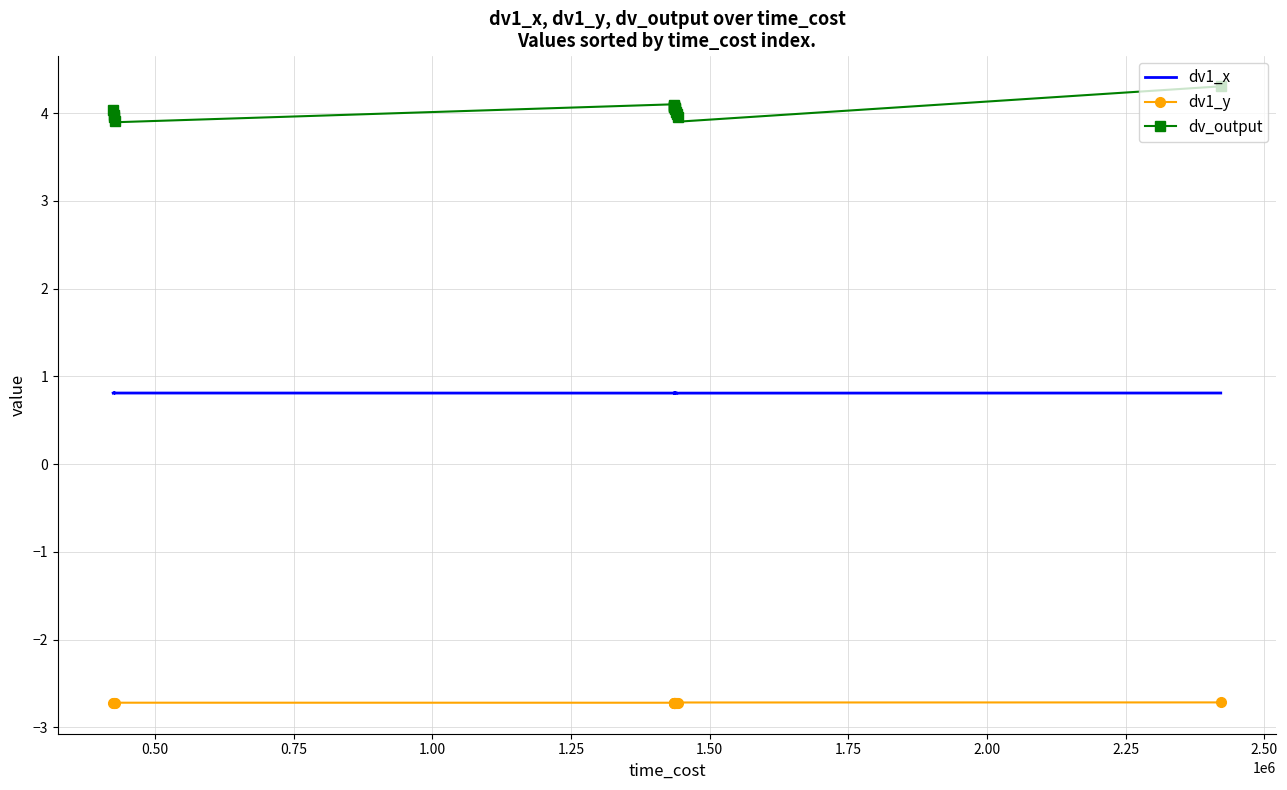

True or false: dv1_y has more than 0 points higher than both neighbors.

True